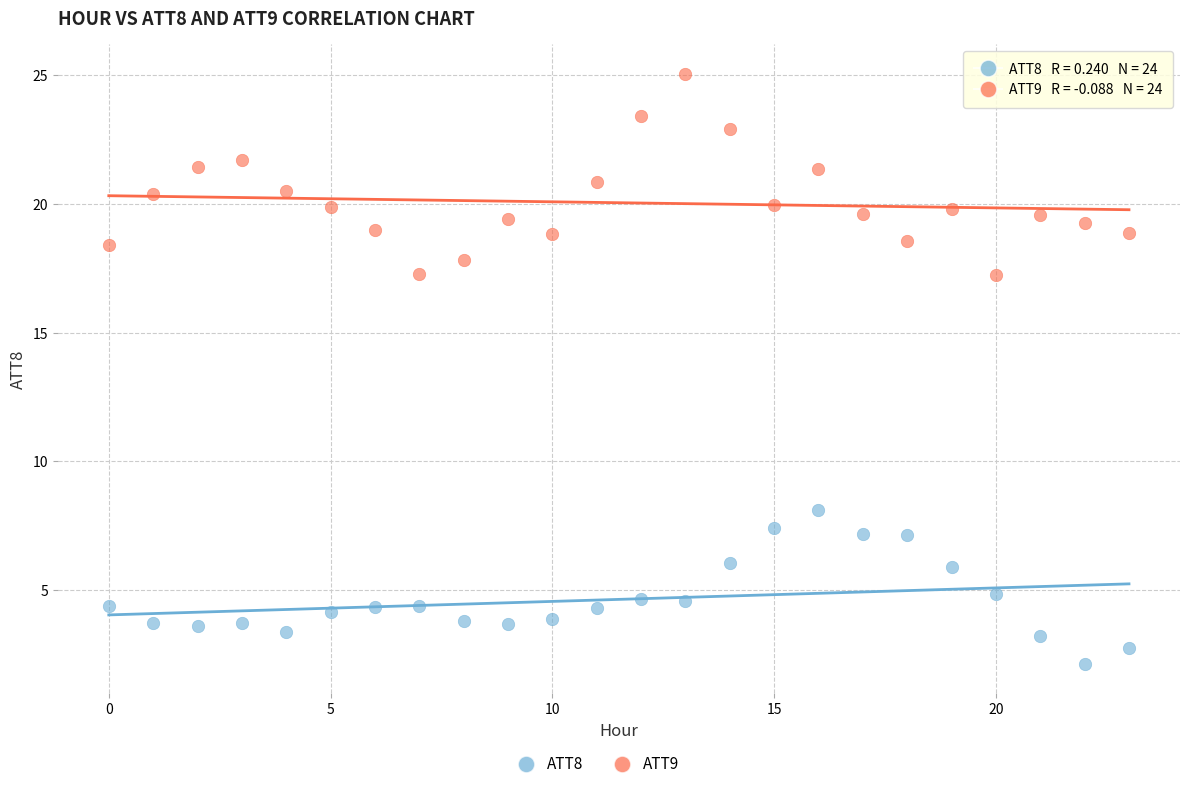

Which series reaches the maximum Y coordinate?

ATT9